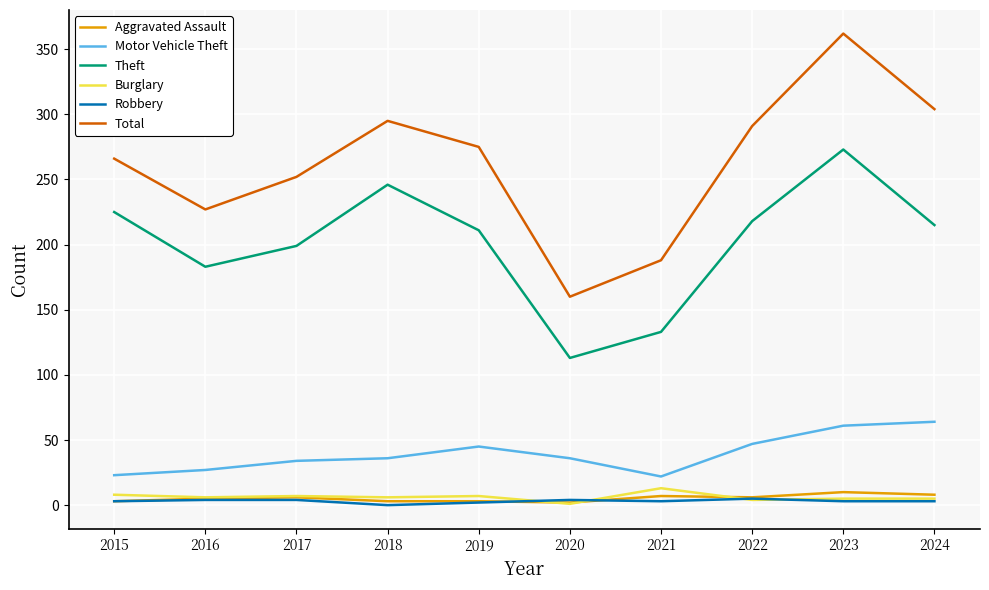

The value of Motor Vehicle Theft at 2015 is 23. True or false?

True